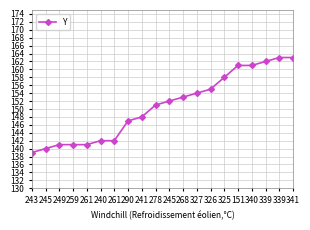

Read the value at 327, to the nearest 5.

155